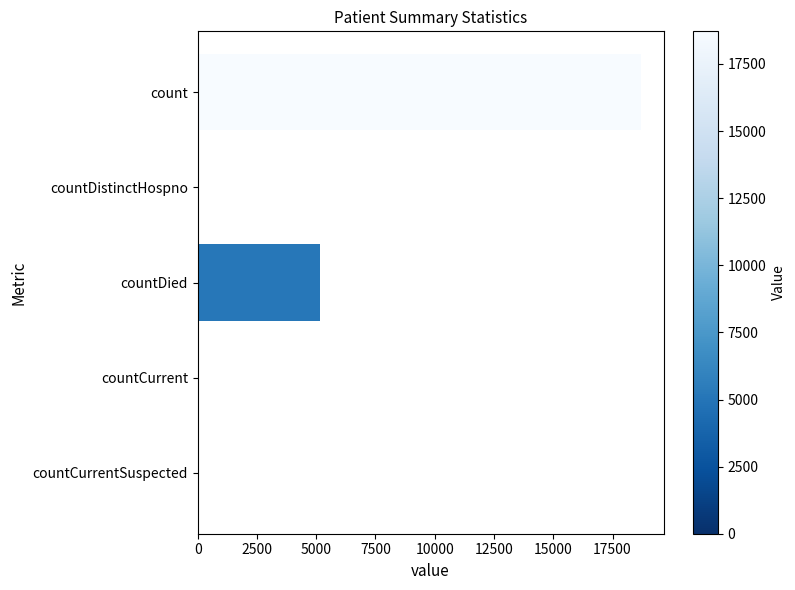

At which label is the value closest to 9357?

countDied